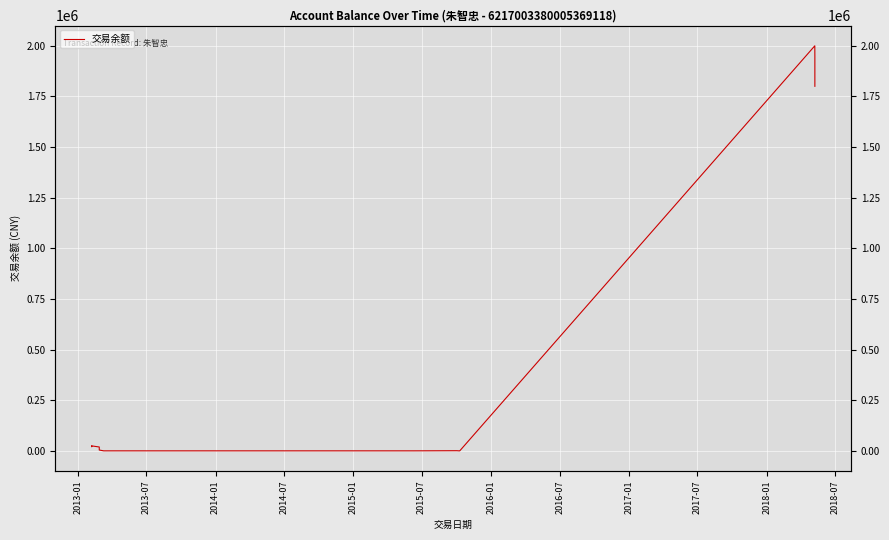

Reading left to right, transcribe all the data shown in this chart.

25017.2	22517.2	20017.2	24017.2	19017.2	14017.2	9017.2	4017.2	17.2	23.6	13.6	0.0	670.0	70.0	0.0	2000000.0	1950000.0	1900000.0	1850000.0	1800000.0